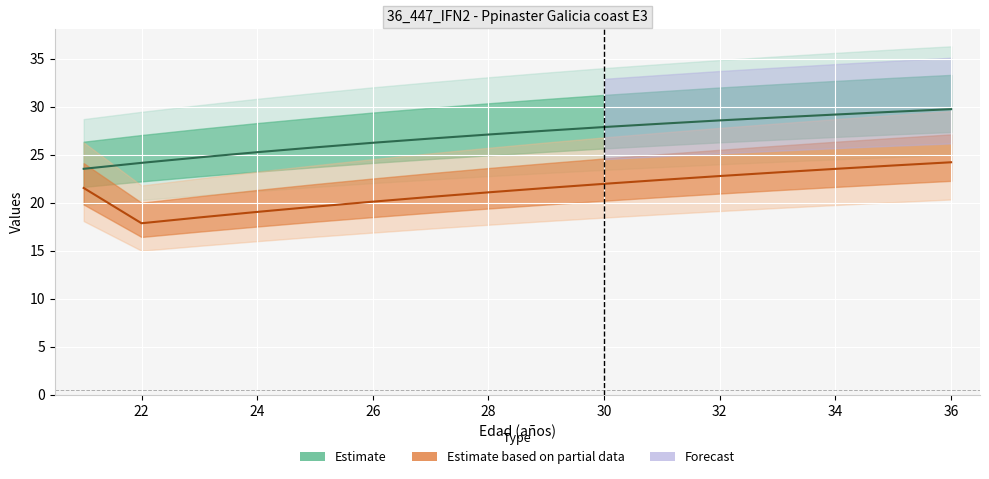

True or false: G (m²/ha) central and Ho (m) central cross at least once.

False